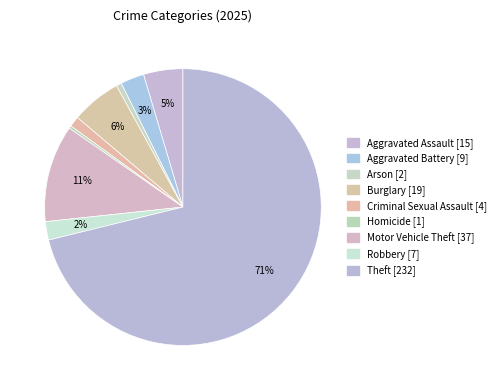

Rank the categories by value from highest to lowest.

Theft, Motor Vehicle Theft, Burglary, Aggravated Assault, Aggravated Battery, Robbery, Criminal Sexual Assault, Arson, Homicide